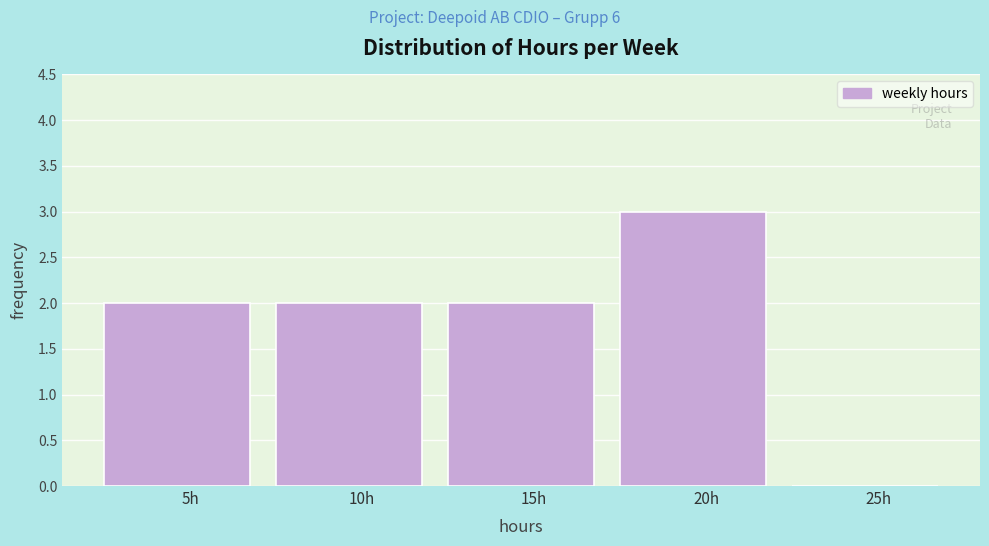

Reading left to right, what are all the values shown in this chart?

5h=2	10h=2	15h=2	20h=3	25h=0